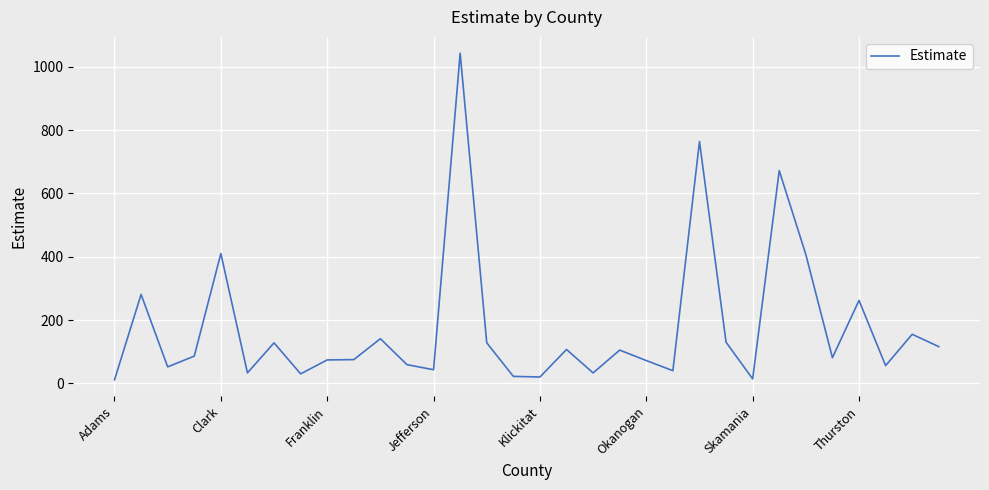

How many values are below 86?

16